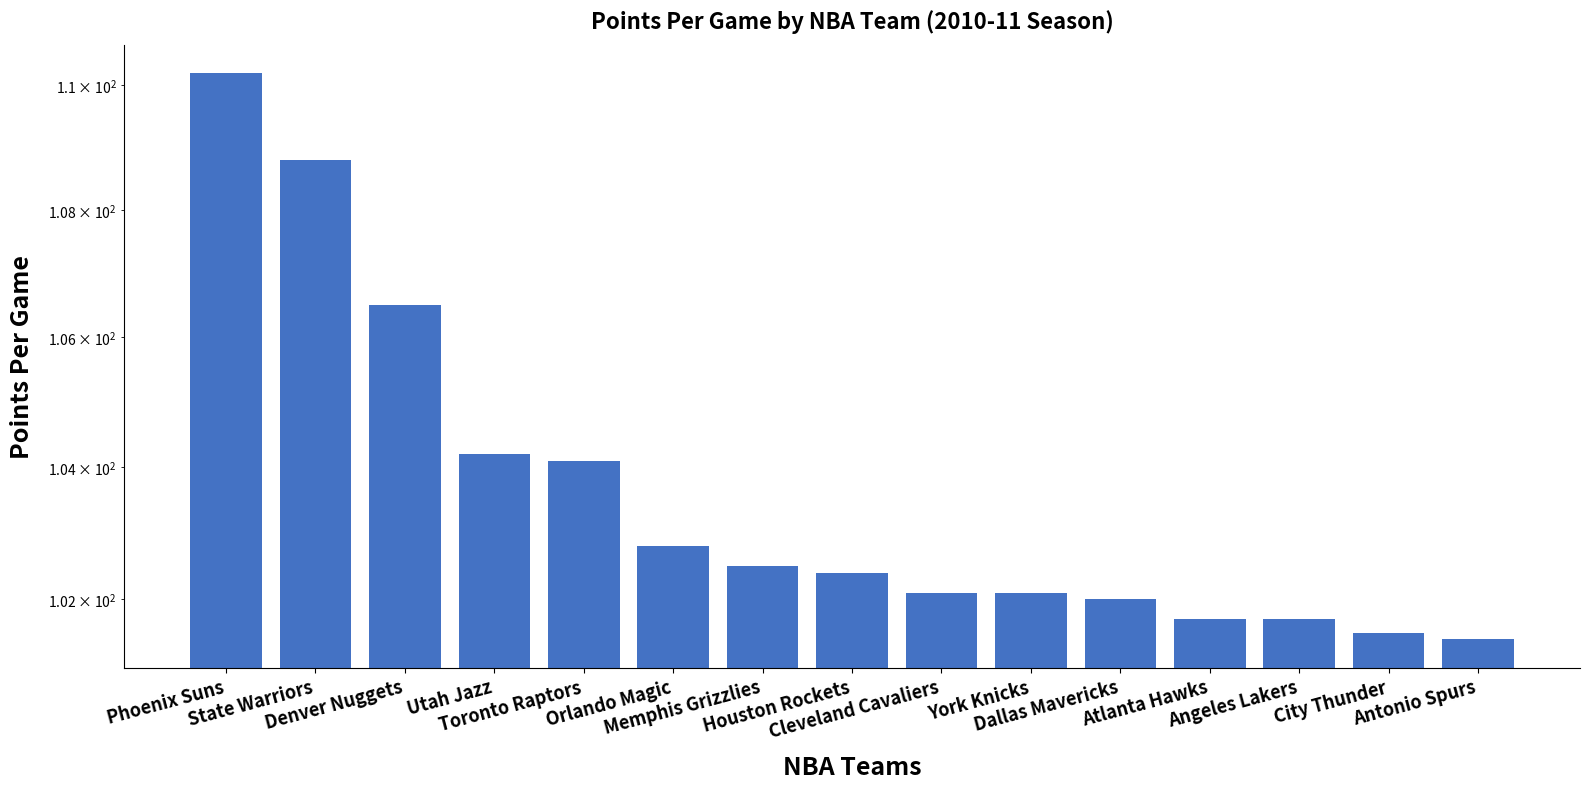

The value at Memphis Grizzlies is 27.1. True or false?

False